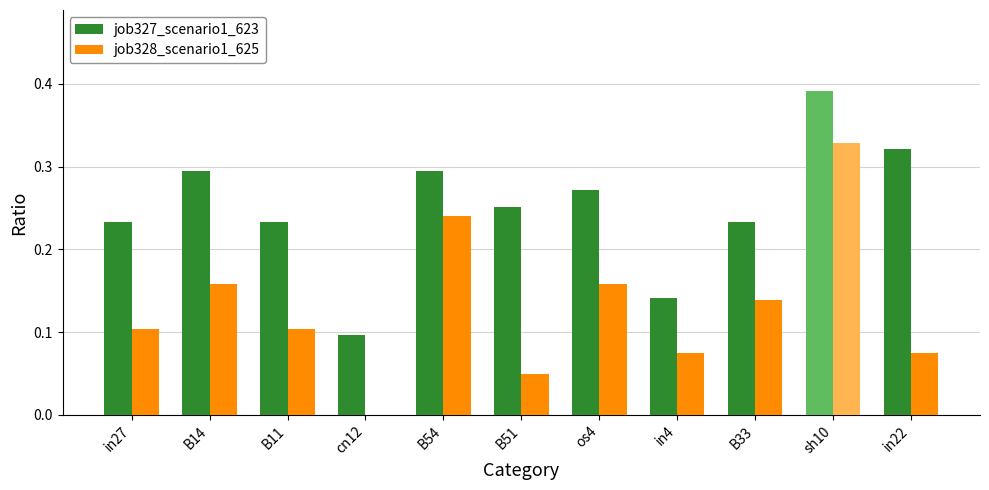

Which series has the largest total across all categories?

job327_scenario1_623